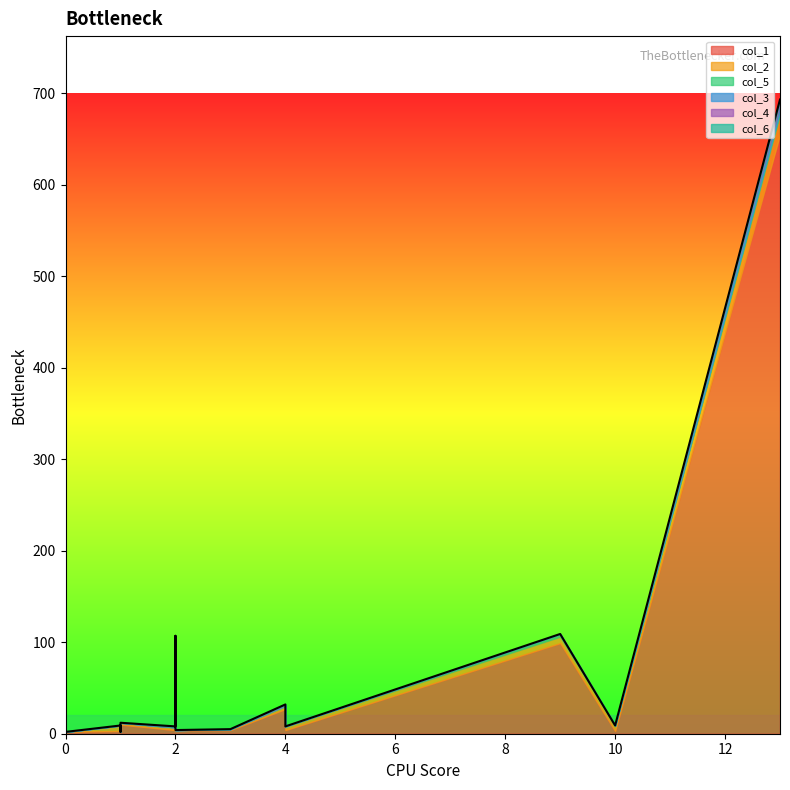

Rank the series at 1 from lowest to highest value.

col_5, col_3, col_4, col_6, col_2, col_1